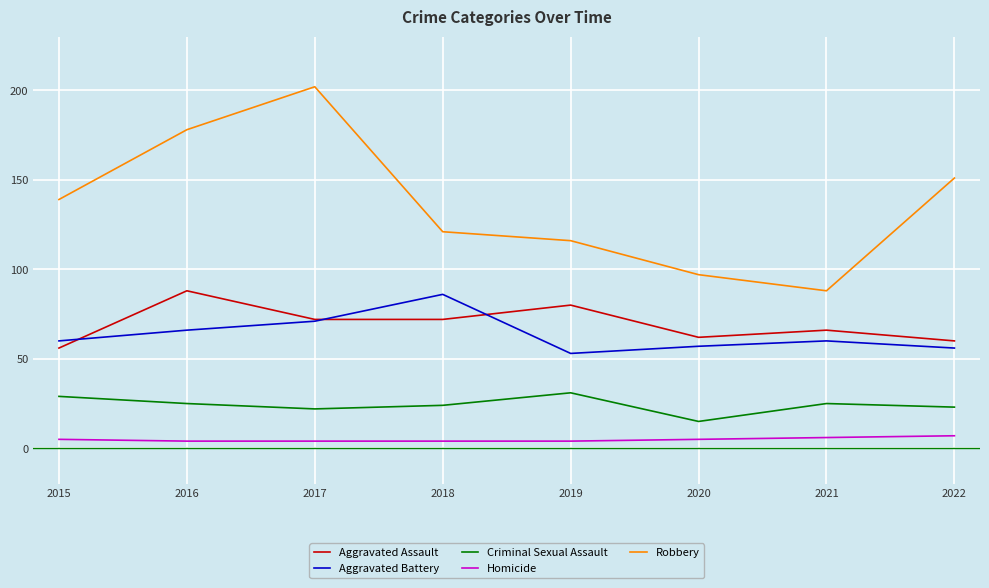

Does the chart display data point markers on the line(s)?

No